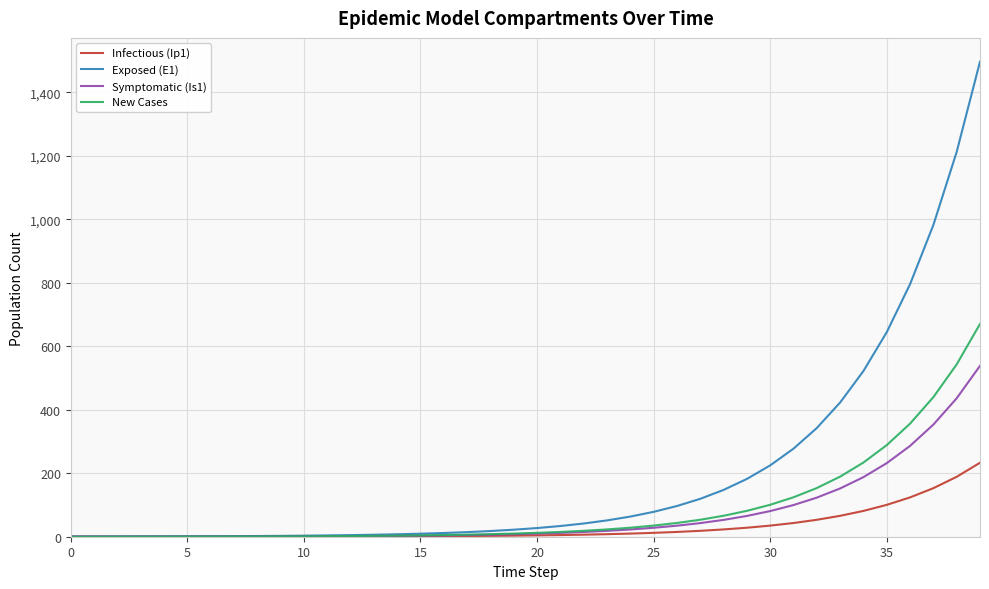

Which series has the largest range (max minus min)?

Exposed (E1)